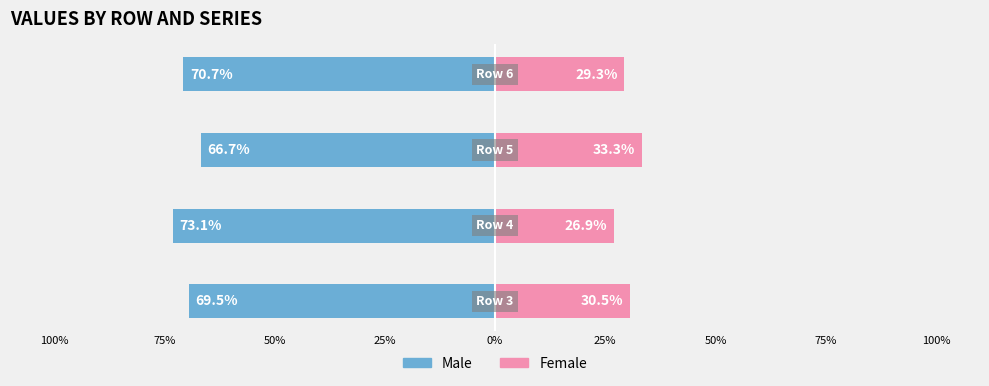

How many bars are there in total?

8